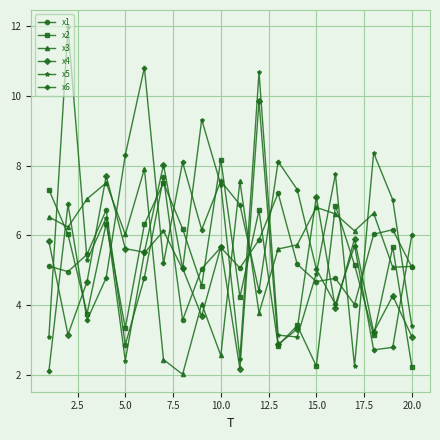

Which series ends up on top after the final intersection of x1 and x6?

x6